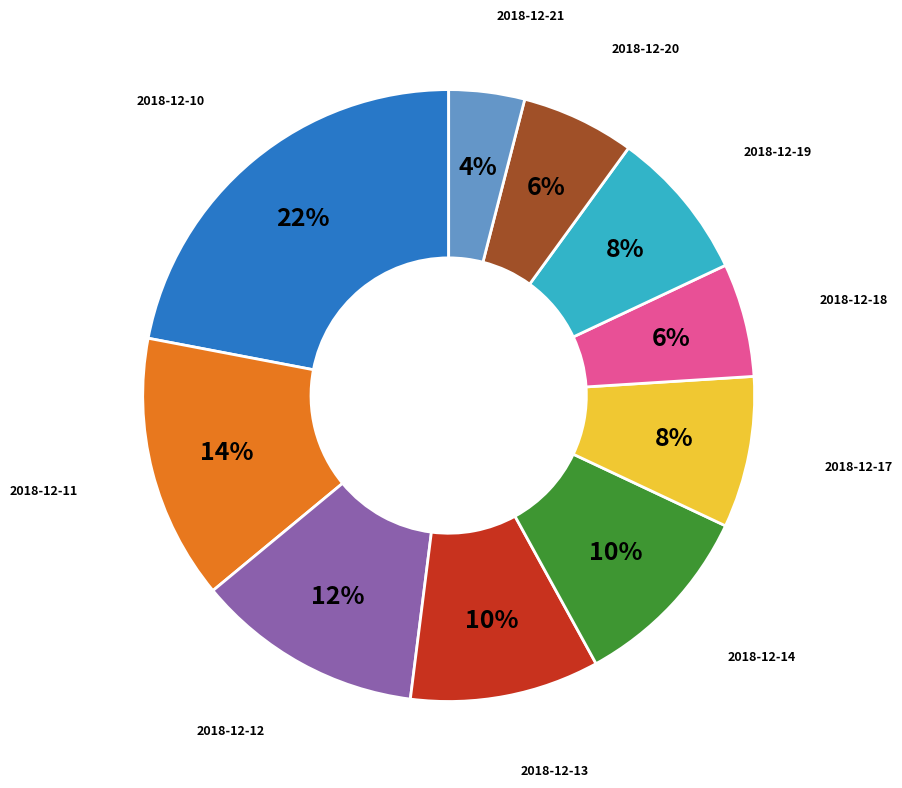

Count the number of slices in the pie.

10